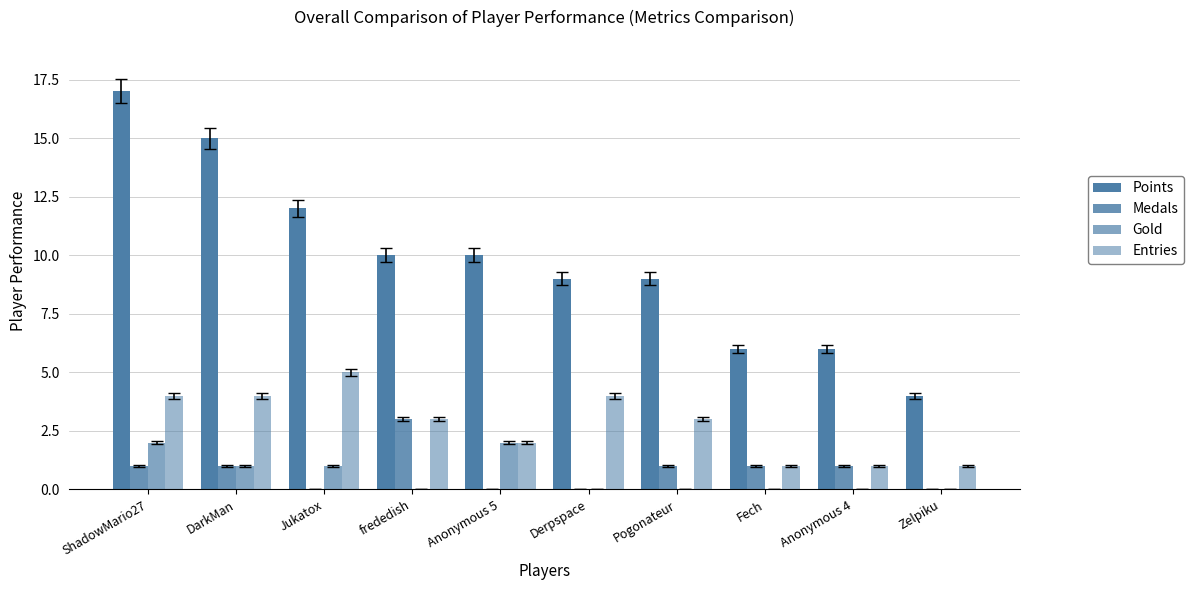

Are the bars grouped side by side (vs. stacked)?

Yes